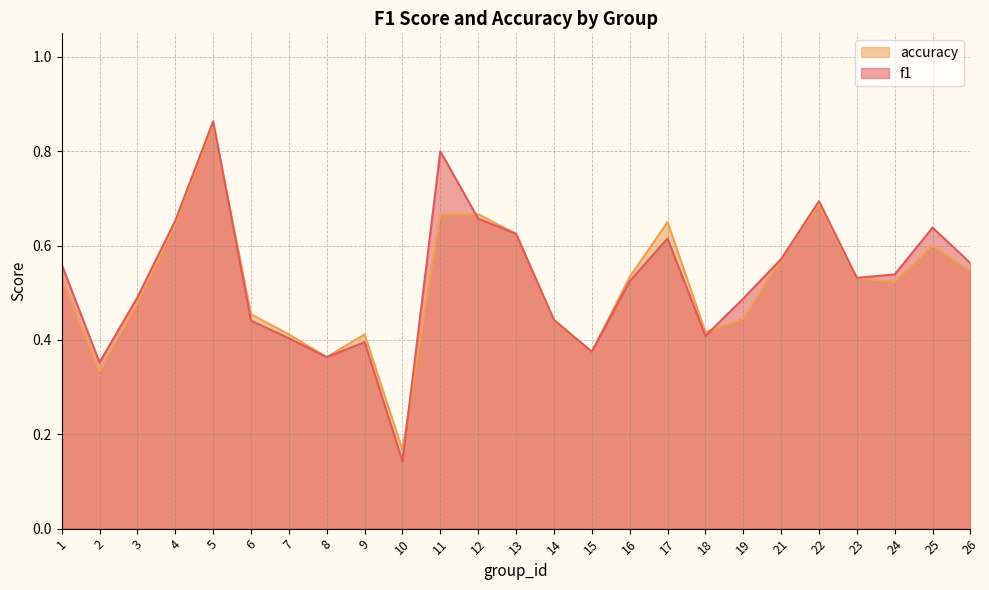

Does the chart have visible grid lines?

Yes